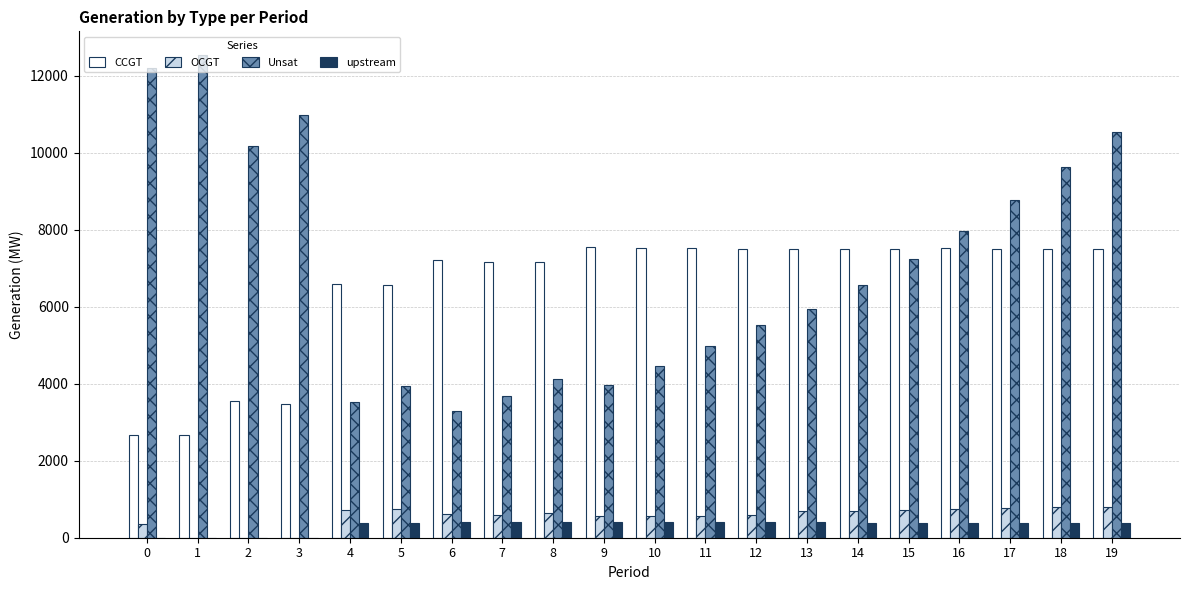

What is the sum of all CCGT values?

129660